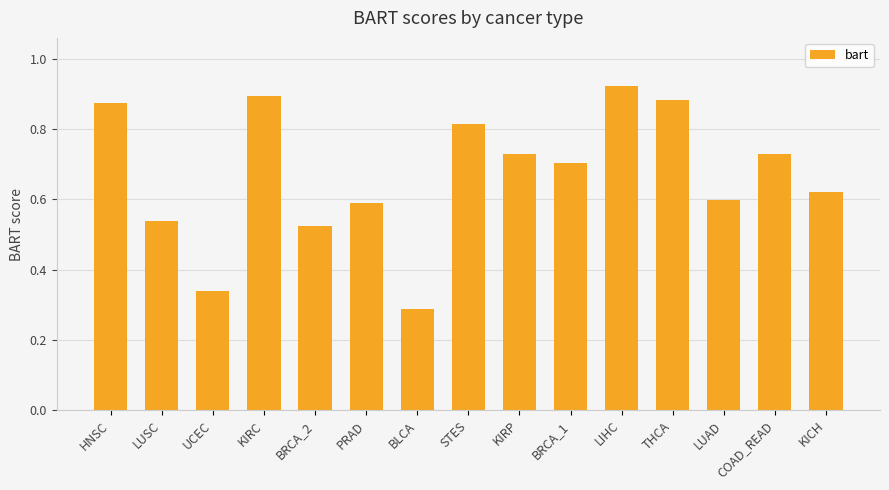

Where is the data nearest to the value 0?

BLCA